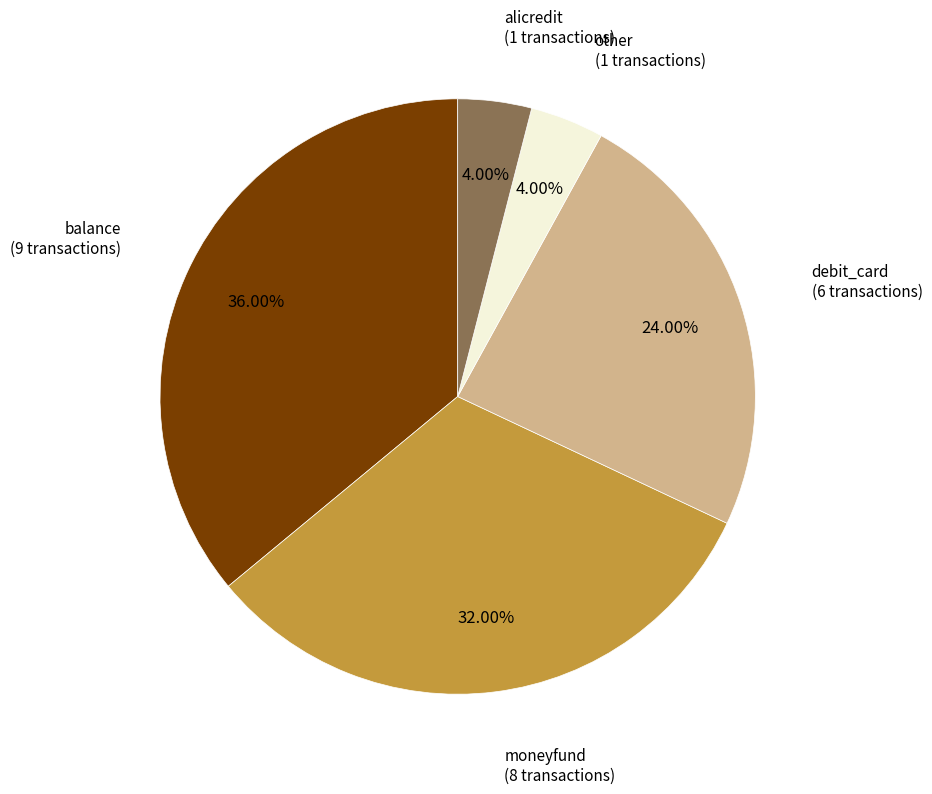

Is there any slice that represents more than half of the pie?

No